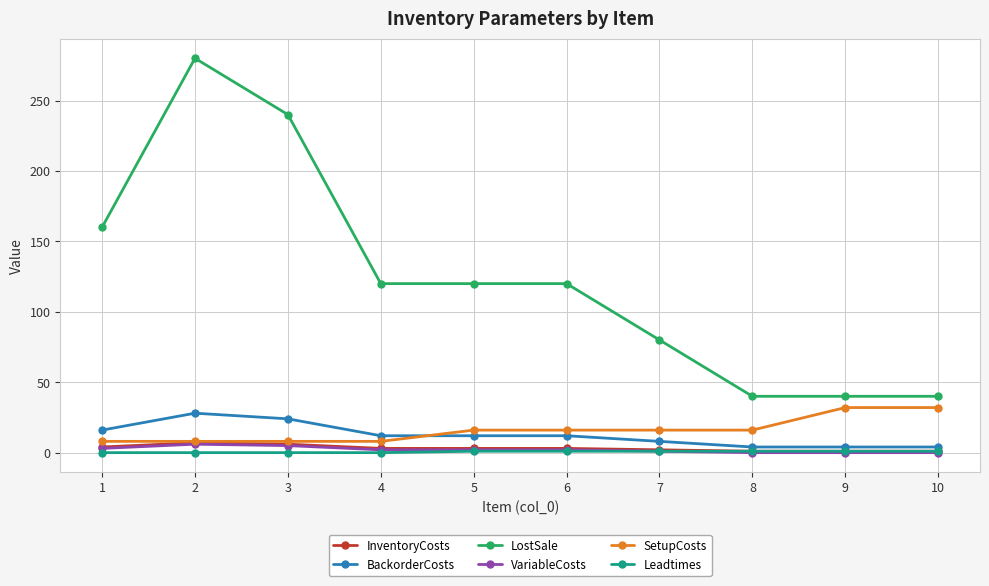

How many lines are shown in the chart?

6